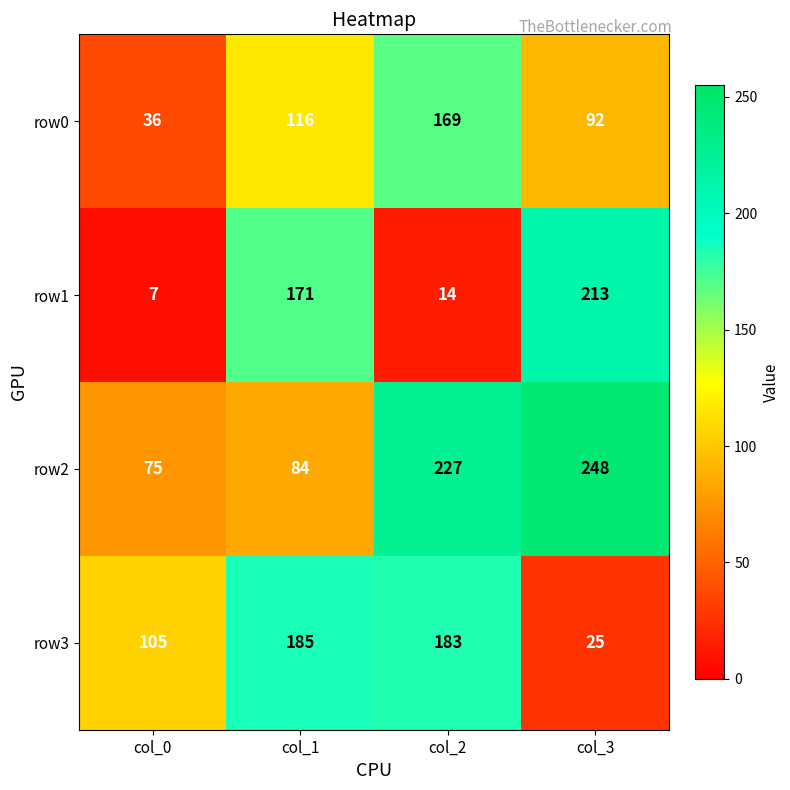

List the series in order of their peak value, lowest first.

row0, row3, row1, row2